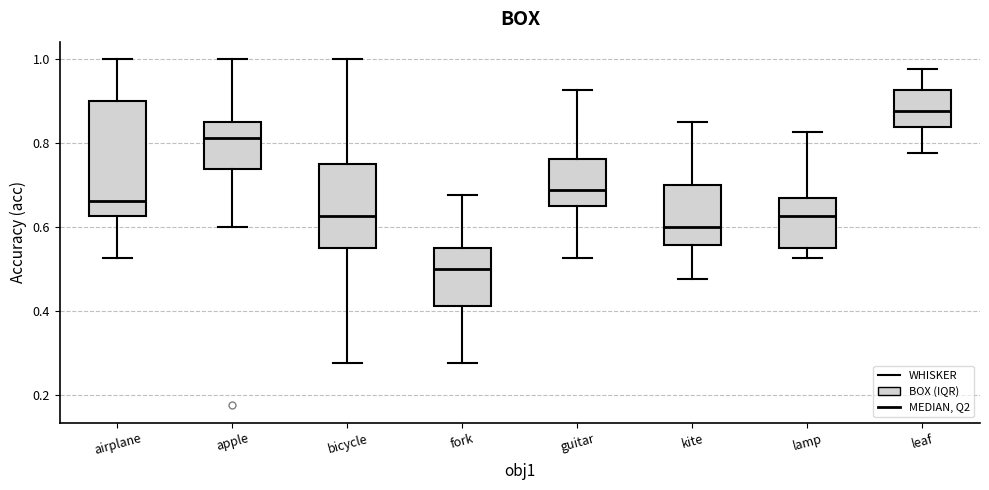

Which box has the highest median line?

leaf